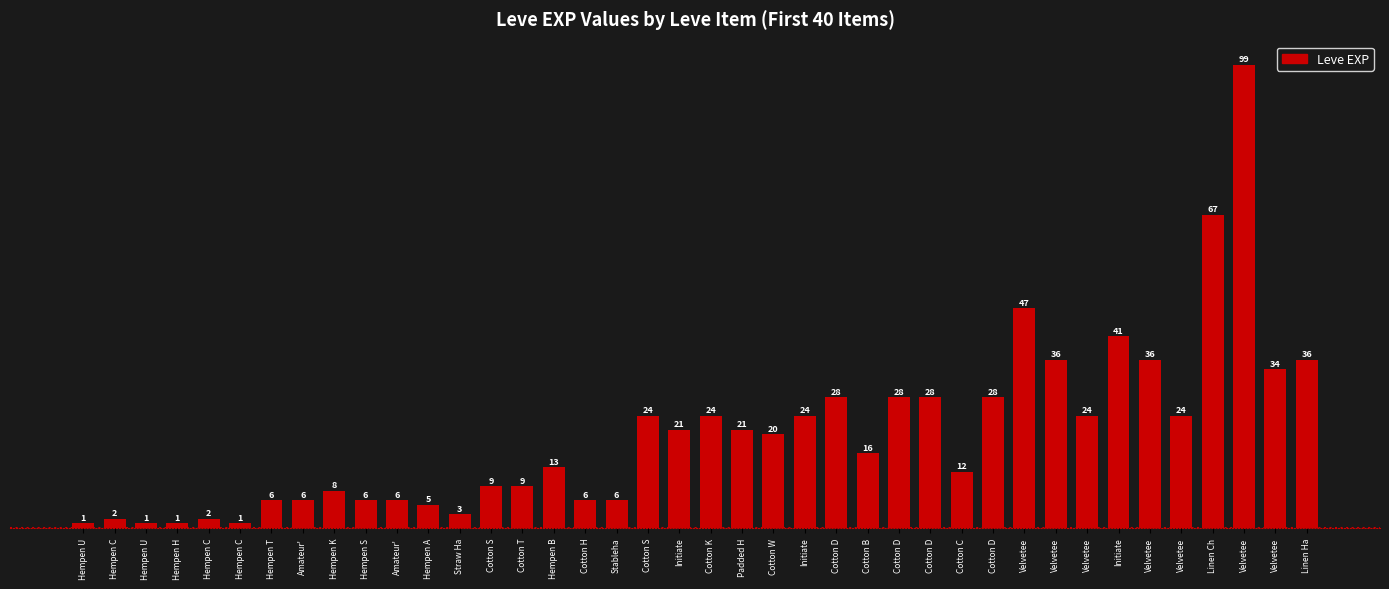

What is the ratio of the value at Hempen K to the value at Hempen S?

1.3